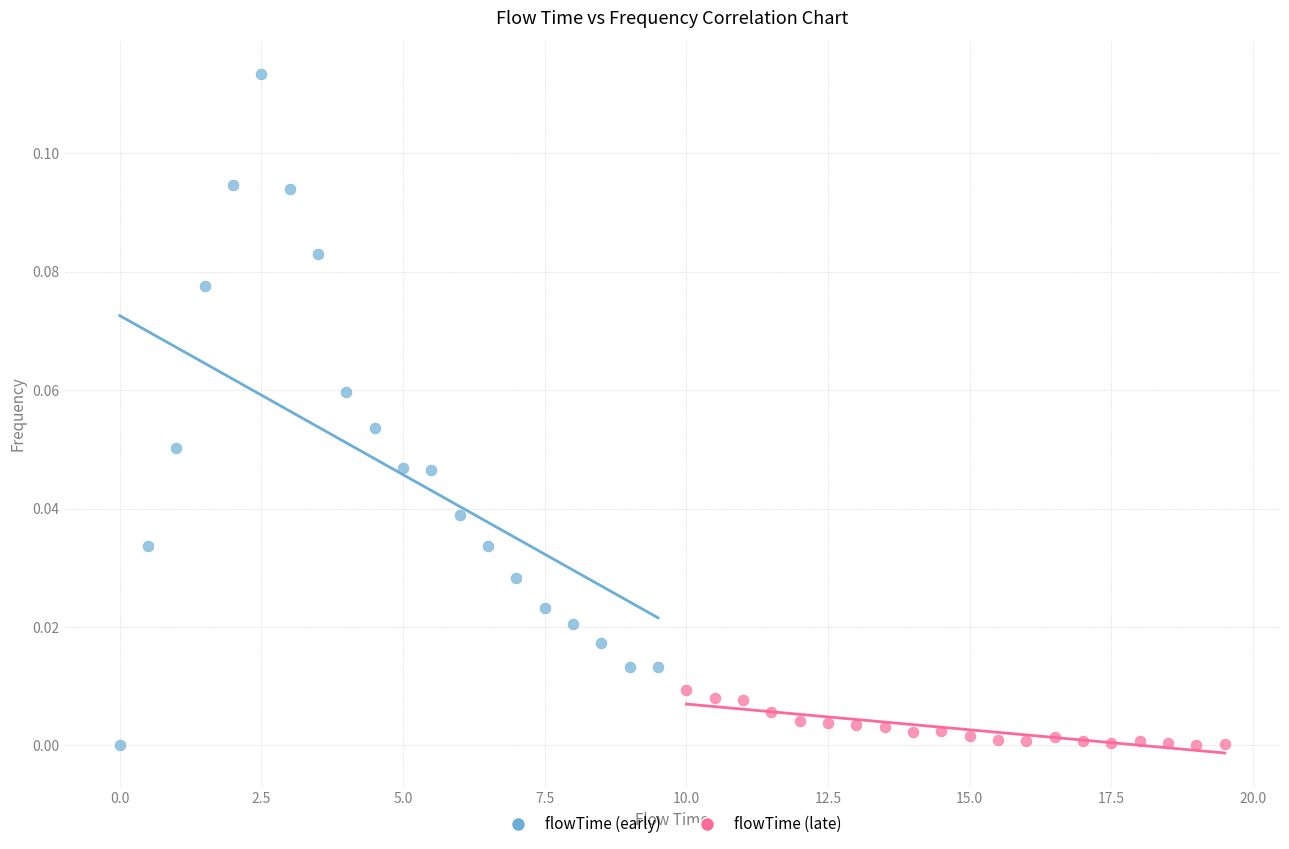

Which series contains the highest Y value?

flowTime (early)